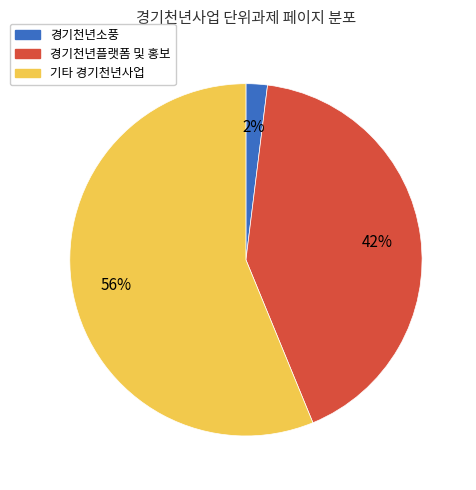

To the nearest percent, what is the difference between the largest and smallest slice percentages?

54%